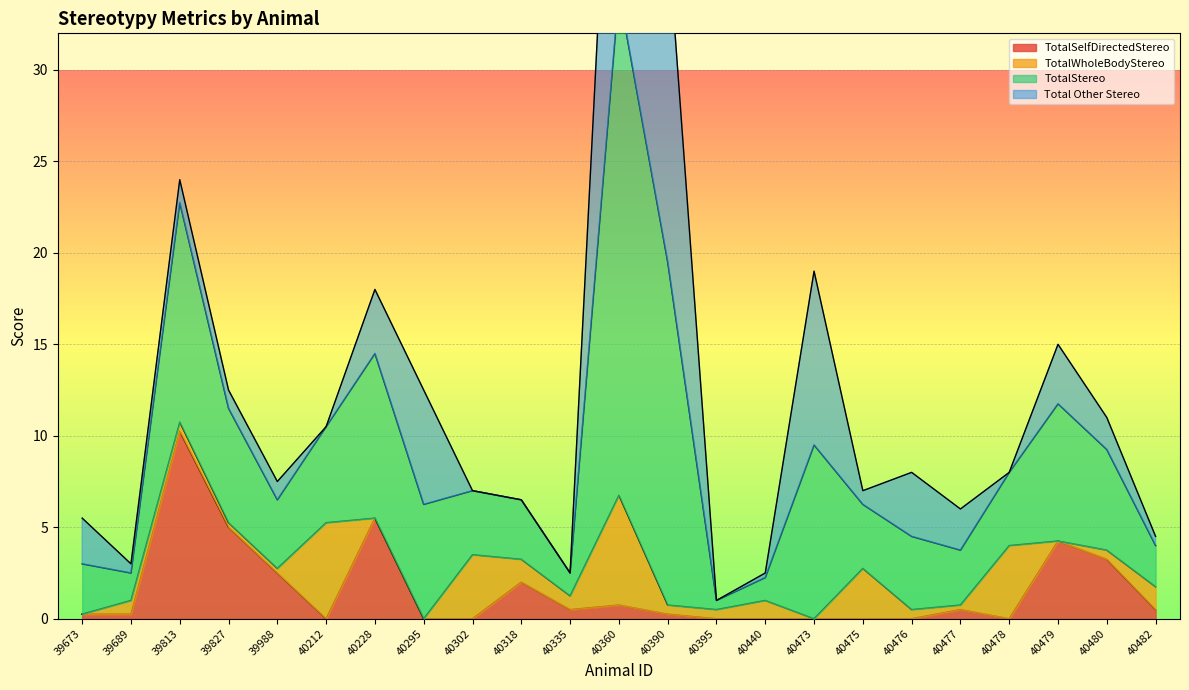

The TotalSelfDirectedStereo series shows 0.5 at 40335. True or false?

True